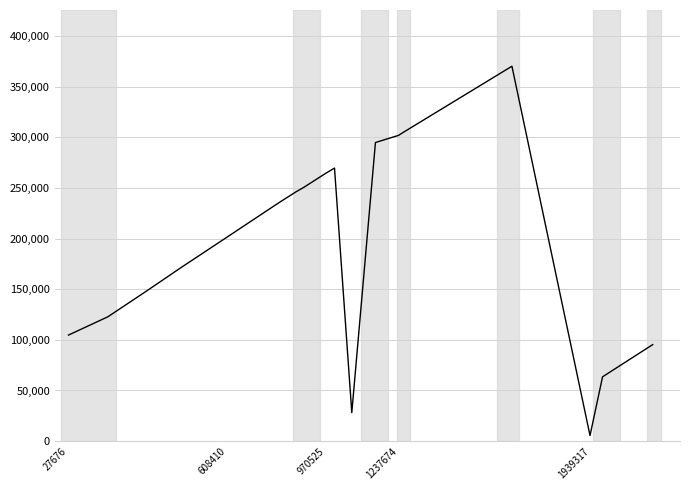

How many lines are shown in the chart?

1